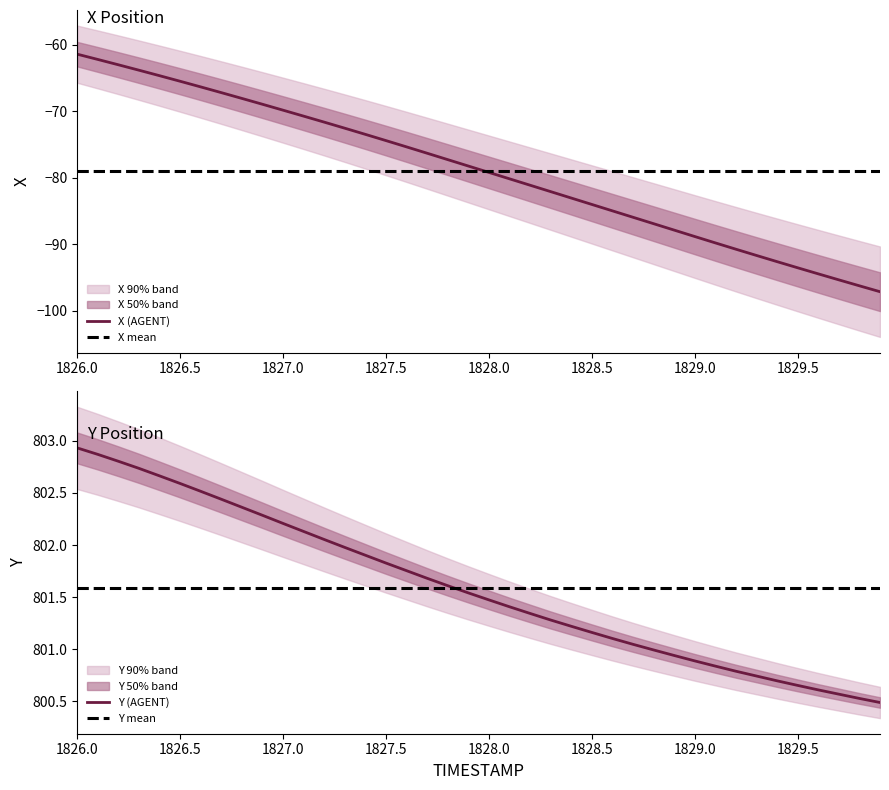

True or false: Y has a value of 275.3 at 1827.2.

False